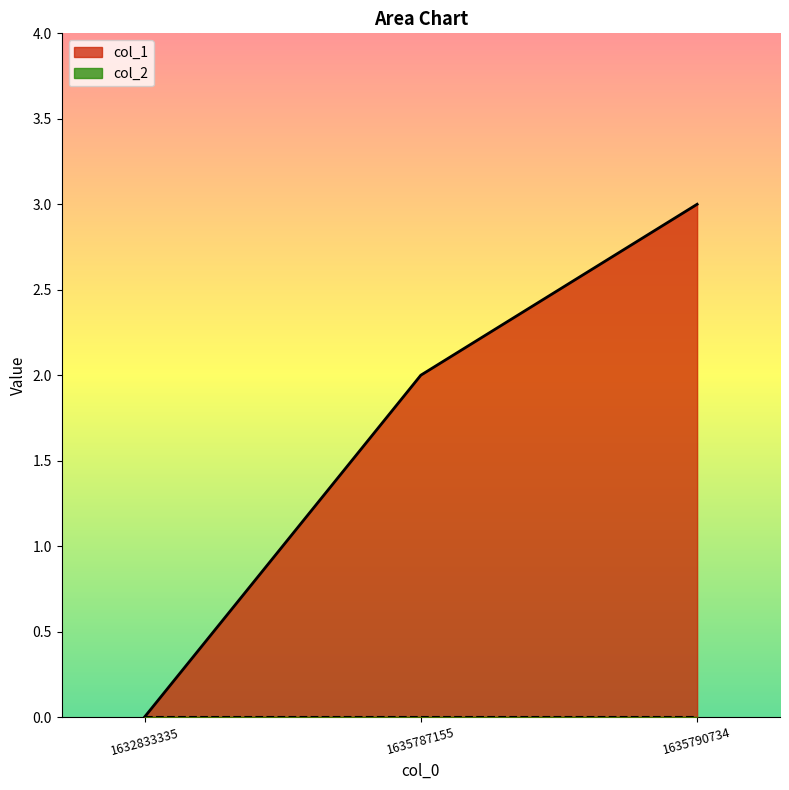

Which label corresponds to the smallest value in the chart?

1632833335